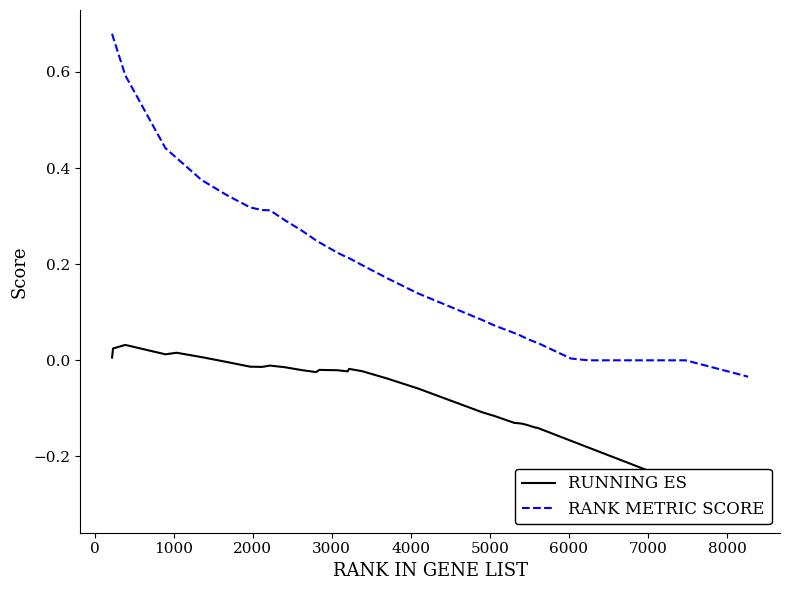

What is the difference between the second highest and minimum values in the RUNNING ES series?

0.3